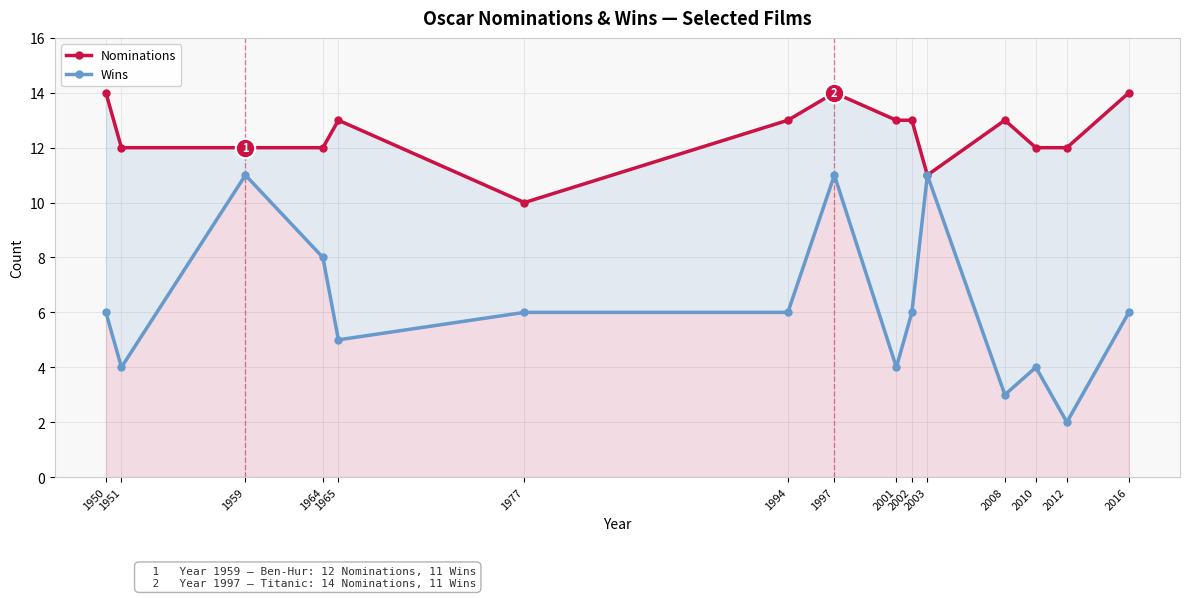

Count the Nominations values in the range 12 to 13.

10